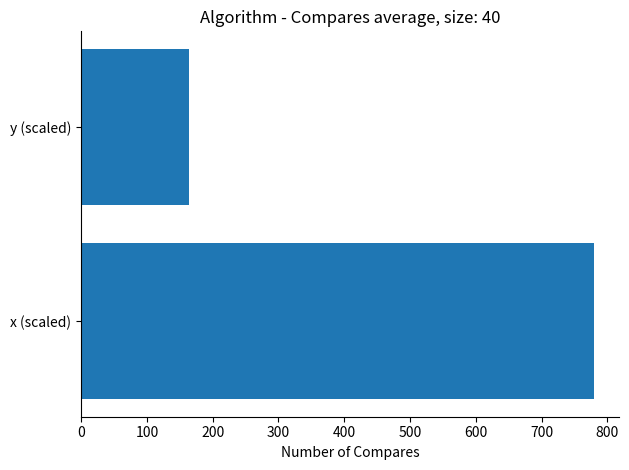

Reading top to bottom, list all the values displayed in this chart.

163.4	778.9